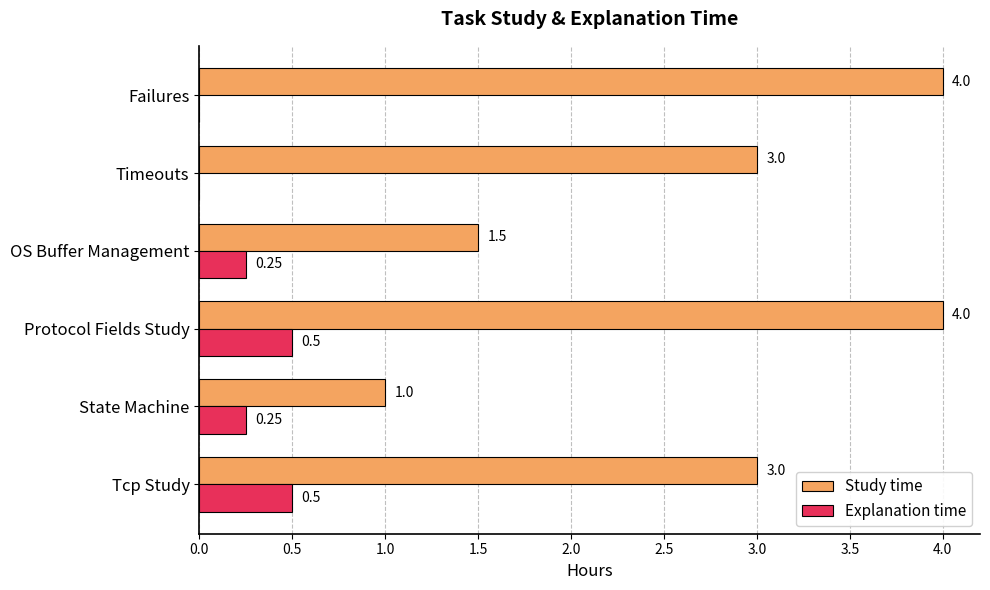

What are all the series names shown in the legend?

Study time, Explanation time